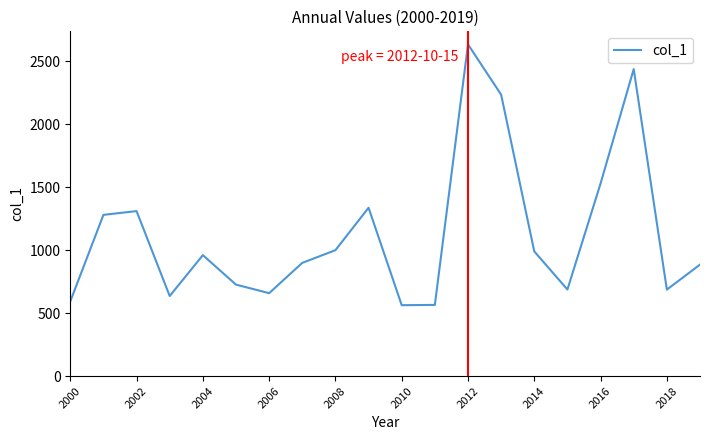

What is the maximum value shown in the chart?

2632.2